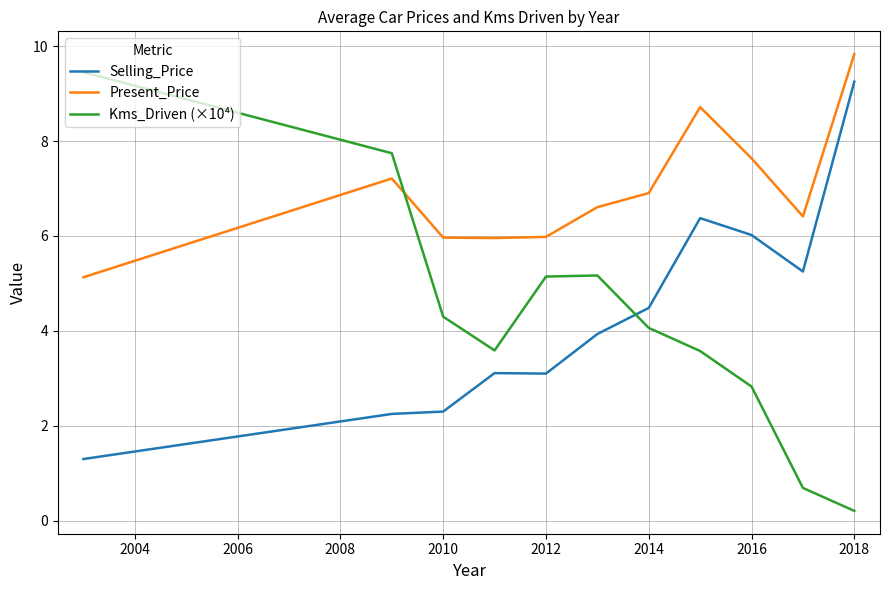

Which series has the largest total across all categories?

Present_Price